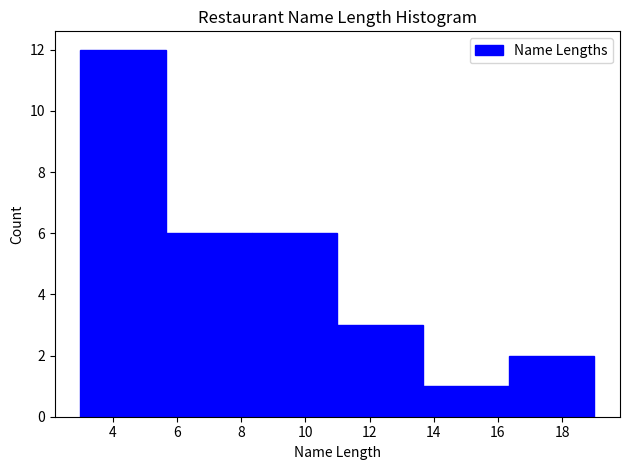

Over which range of the x-axis is the bar tallest?

3.0 to 5.6